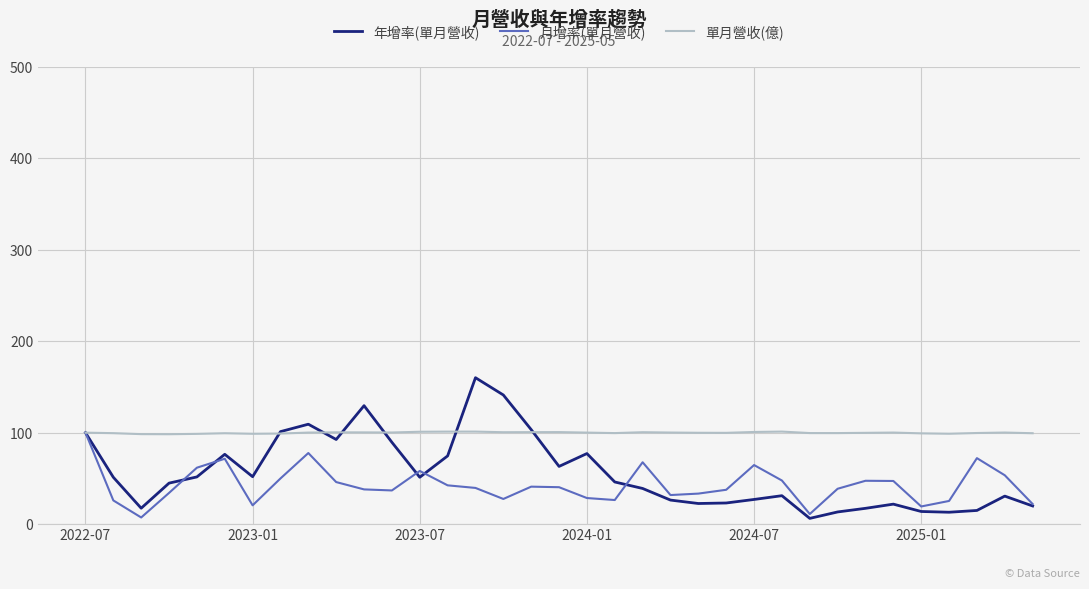

What is the highest value of the 單月營收(億) series?

101.2